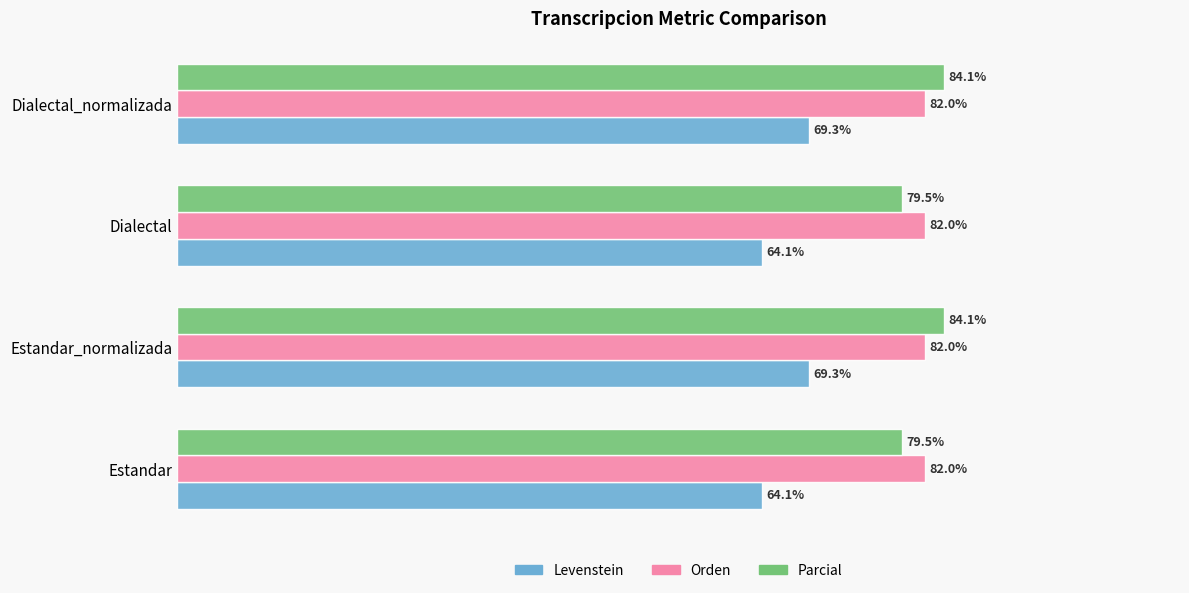

Rank the series at Estandar_normalizada from highest to lowest value.

Parcial, Orden, Levenstein